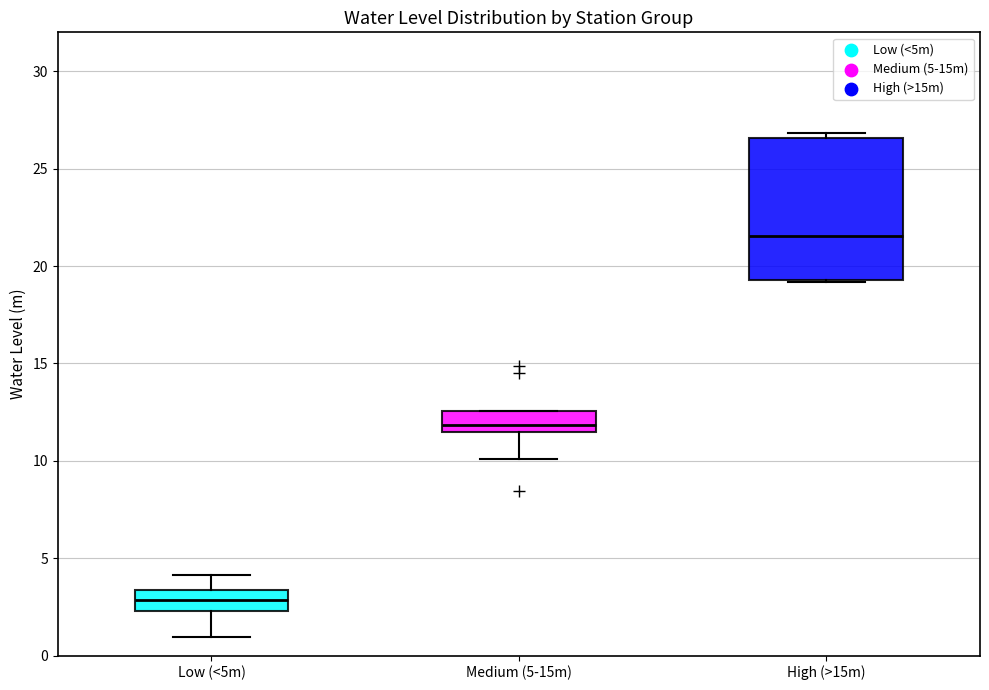

Where is the upper edge of the box for High (>15m) on the y-axis? The values are not printed on the chart, so give them approximately, as read against the axis.

26.5